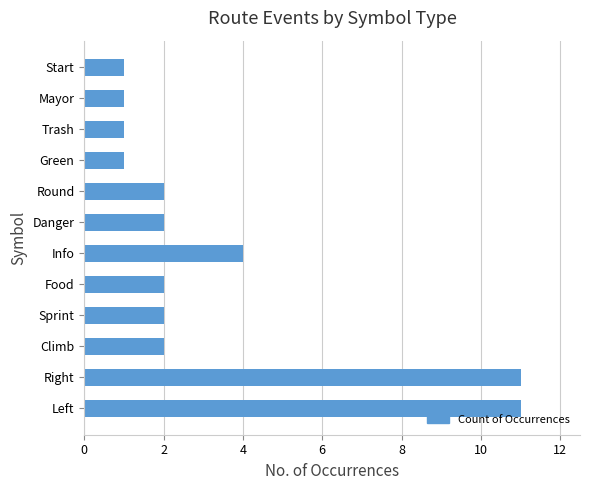

Are the bars grouped side by side (vs. stacked)?

No